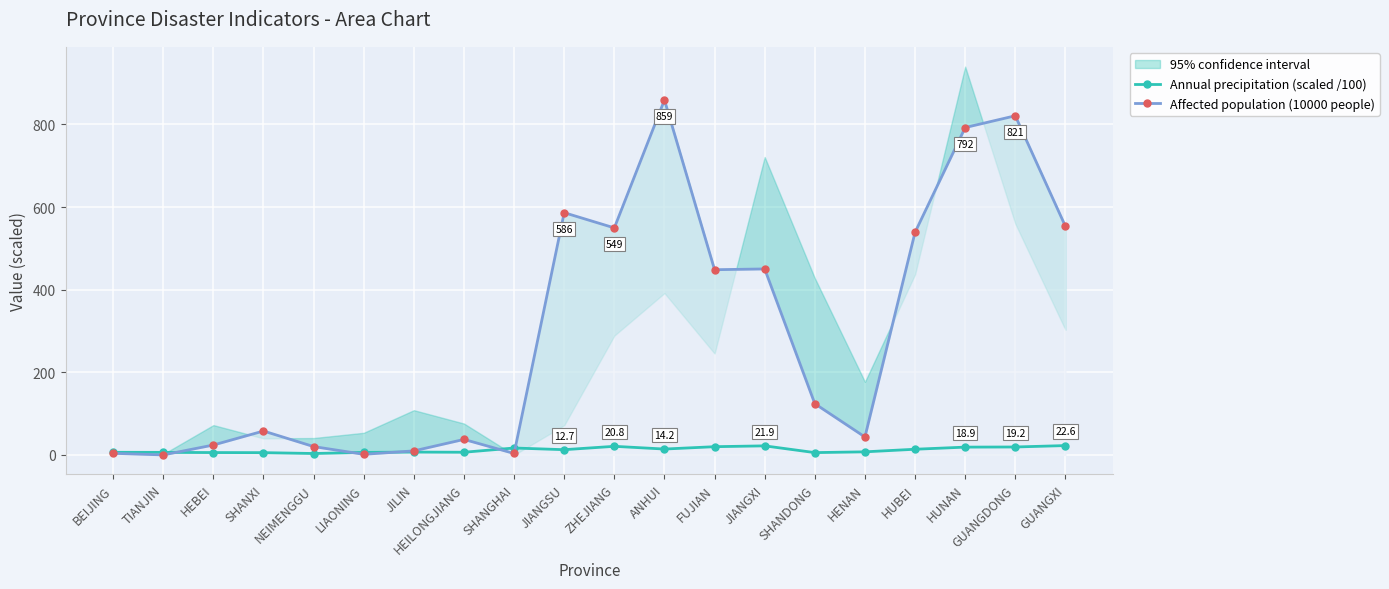

Reading left to right, transcribe all the data shown in this chart.

Annual precipitation (scaled /100): BEIJING=6.4	TIANJIN=6.2	HEBEI=5.7	SHANXI=5.5	NEIMENGGU=3.4	LIAONING=6.1	JILIN=6.9	HEILONGJIANG=6.5	SHANGHAI=16.7	JIANGSU=12.7	ZHEJIANG=20.8	ANHUI=14.2	FUJIAN=19.9	JIANGXI=21.9	SHANDONG=5.6	HENAN=7.5	HUBEI=13.7	HUNAN=18.9	GUANGDONG=19.2	GUANGXI=22.6
Affected population (10000 people): BEIJING=3.9	TIANJIN=0.0	HEBEI=24.0	SHANXI=57.8	NEIMENGGU=20.2	LIAONING=1.4	JILIN=9.8	HEILONGJIANG=37.5	SHANGHAI=3.5	JIANGSU=586.3	ZHEJIANG=549.5	ANHUI=859.1	FUJIAN=448.2	JIANGXI=450.1	SHANDONG=124.0	HENAN=43.4	HUBEI=538.7	HUNAN=792.4	GUANGDONG=820.8	GUANGXI=553.3